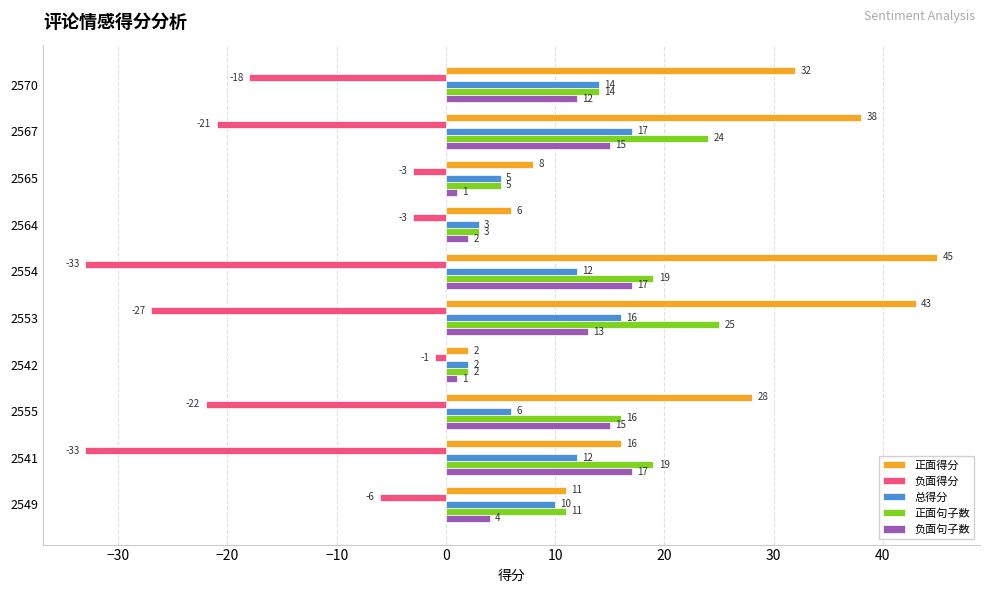

What is the average value of the 正面句子数 series?

14